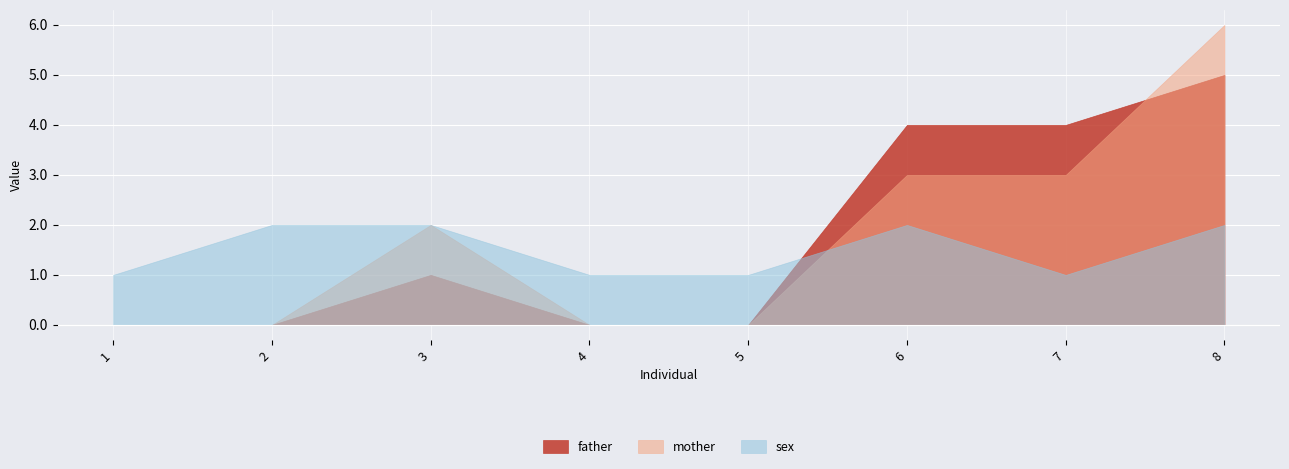

What are all the series names shown in the legend?

father, mother, sex